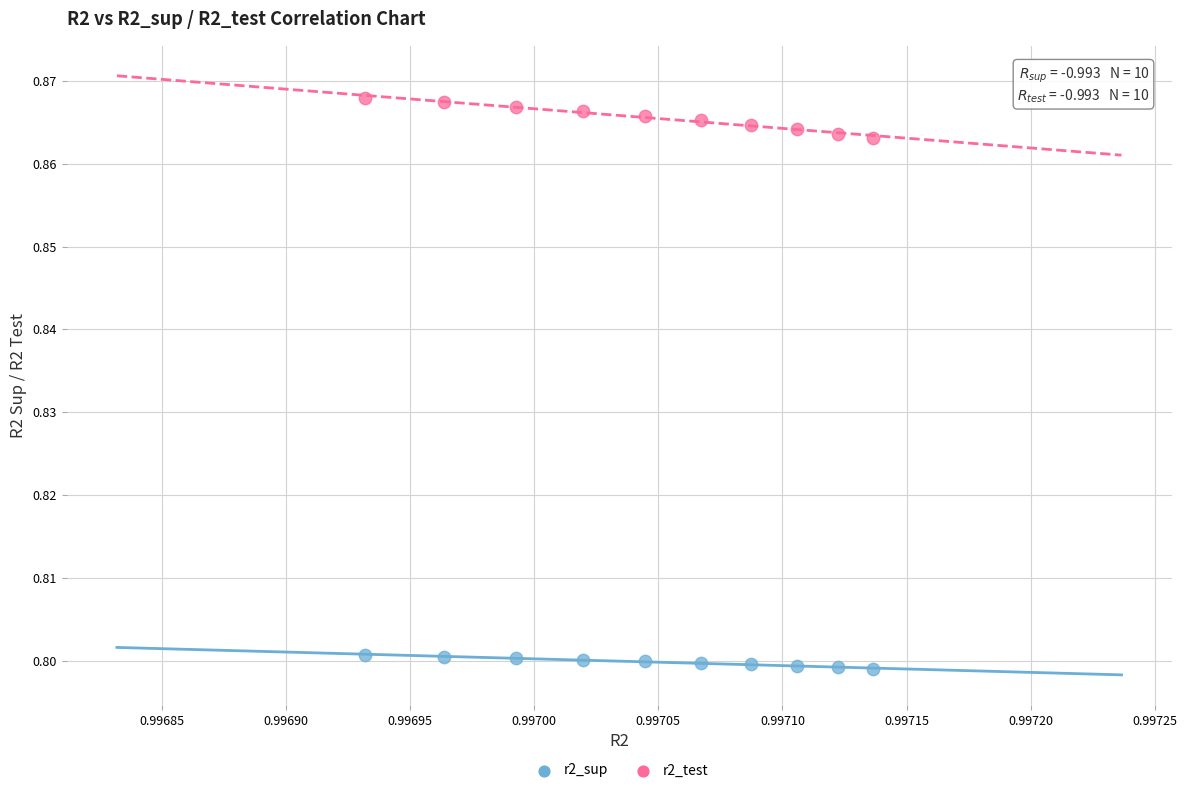

Which series reaches the maximum Y coordinate?

r2_test